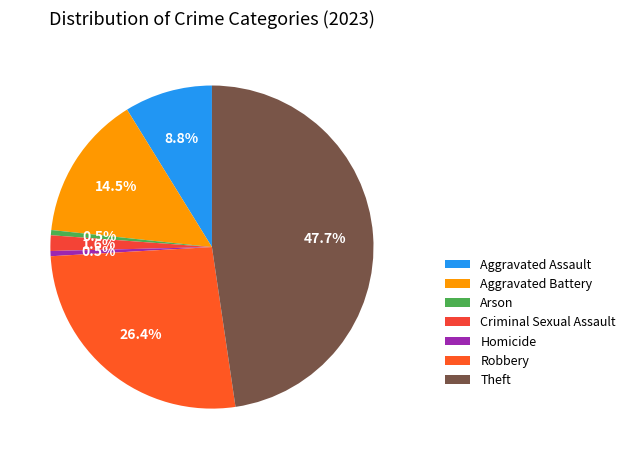

Combined, what portion of the pie is Theft and Aggravated Assault?

56.5%